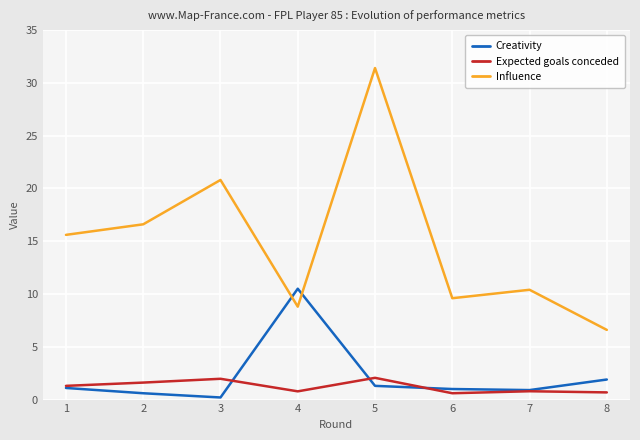

How many interior local peaks does the Influence series have?

3